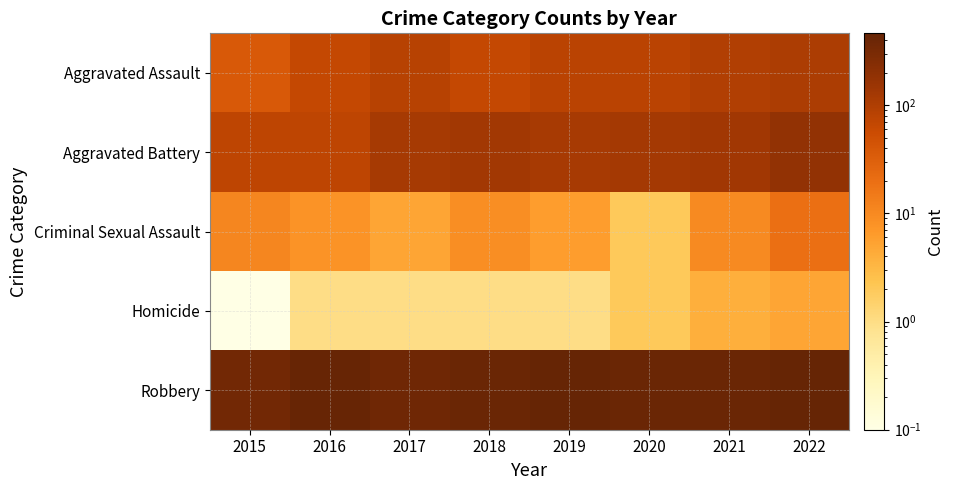

Which label corresponds to the largest value in the chart?

2019